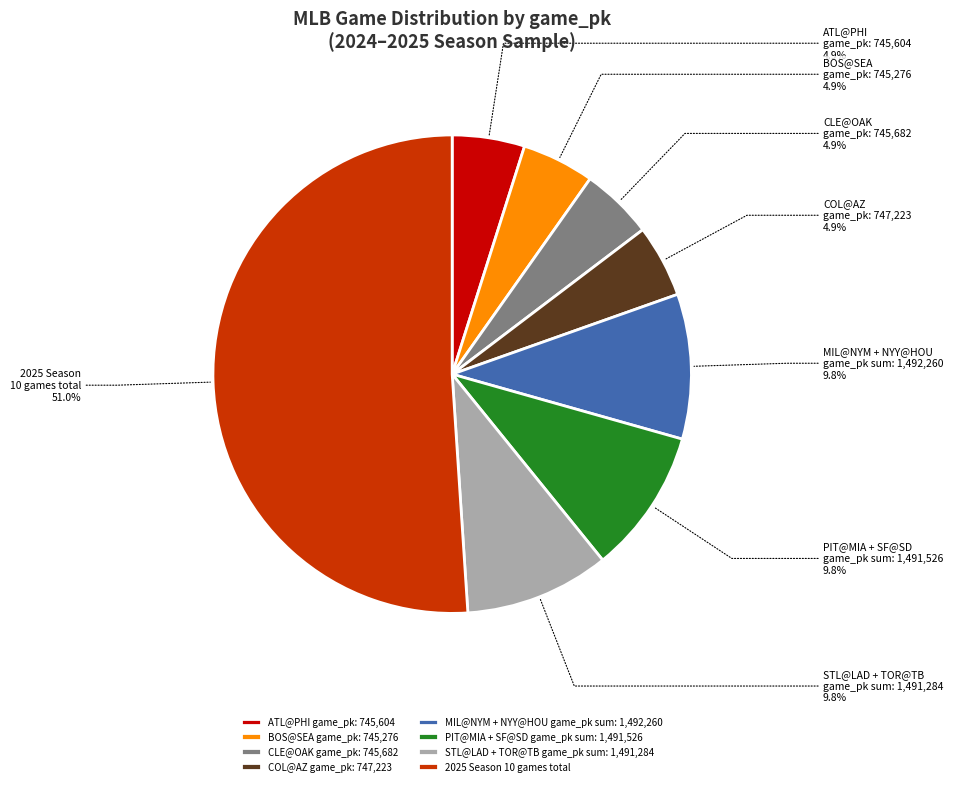

What portion of the pie excludes ATL@PHI game_pk: 745,604?

95.1%